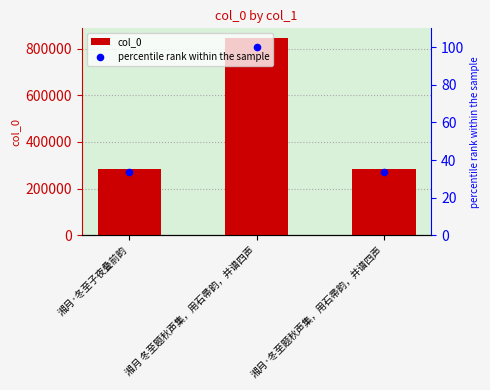

Is the value of percentile rank within the sample at 湘月·冬至子夜叠前韵 greater than the value of col_0 at 湘月·冬至子夜叠前韵?

No